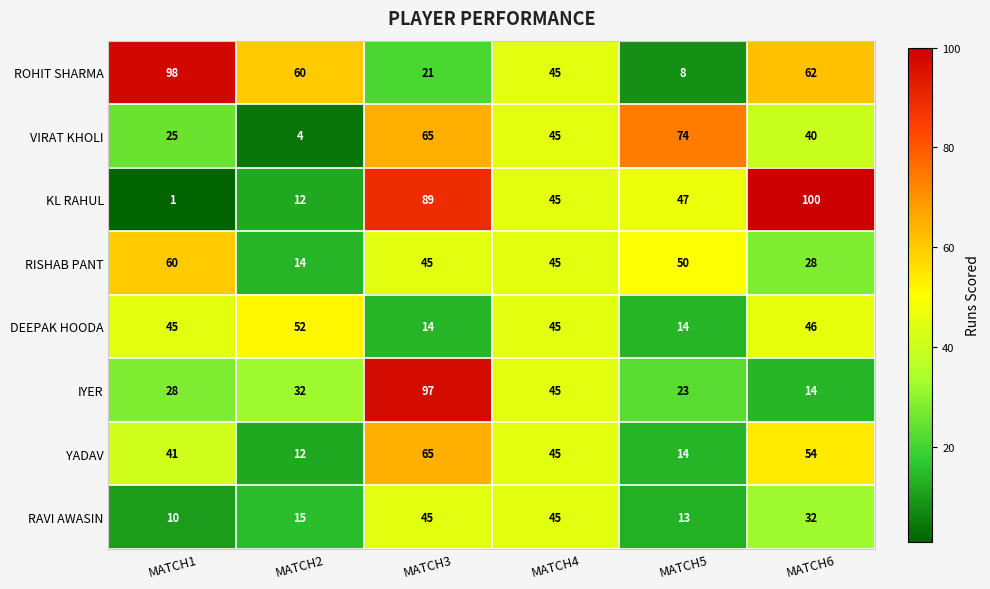

What is the approximate value of DEEPAK HOODA at MATCH6, to the nearest 10?

50